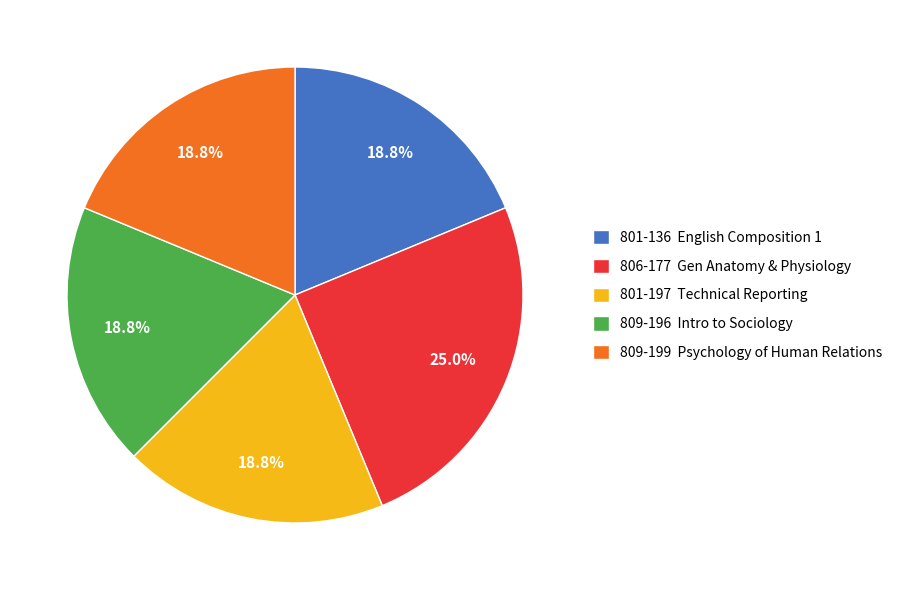

True or false: 801-197 accounts for 19% of the total.

True